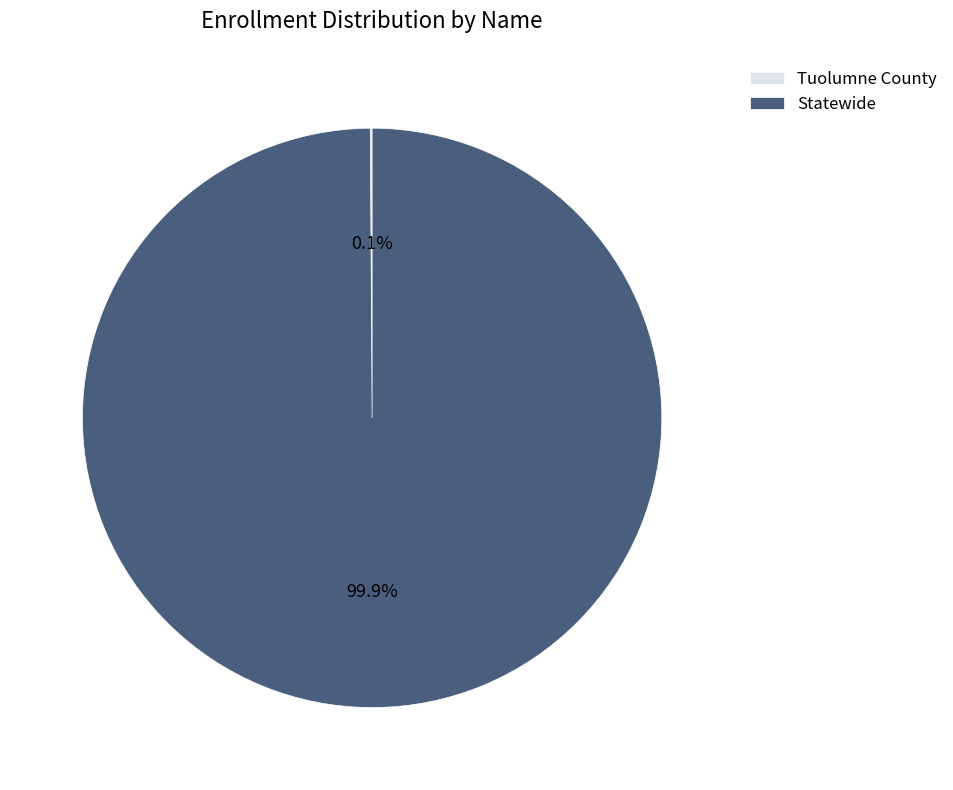

What portion of the pie excludes Statewide?

0.1%